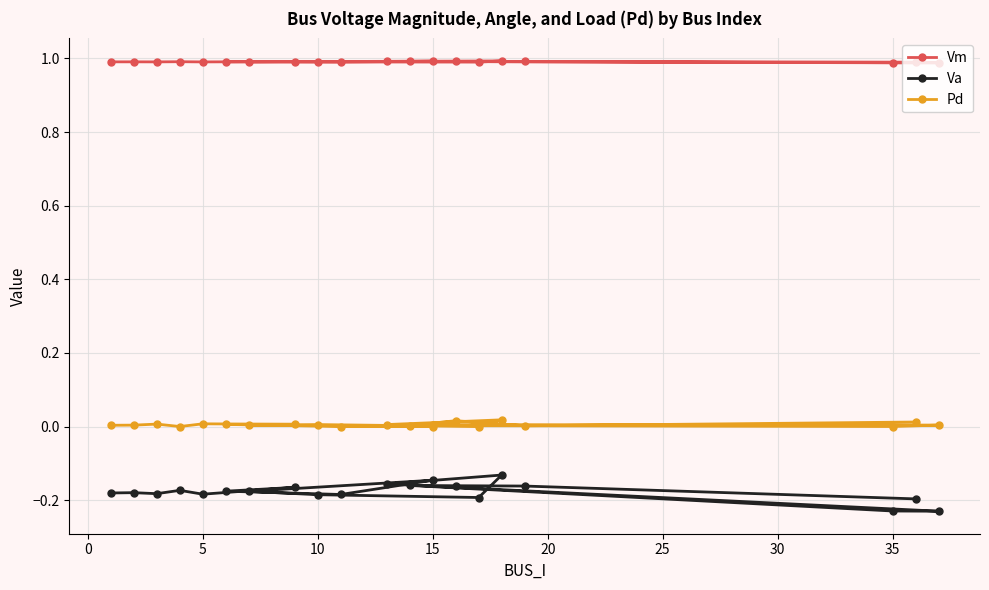

Which series has the widest spread of values?

Va